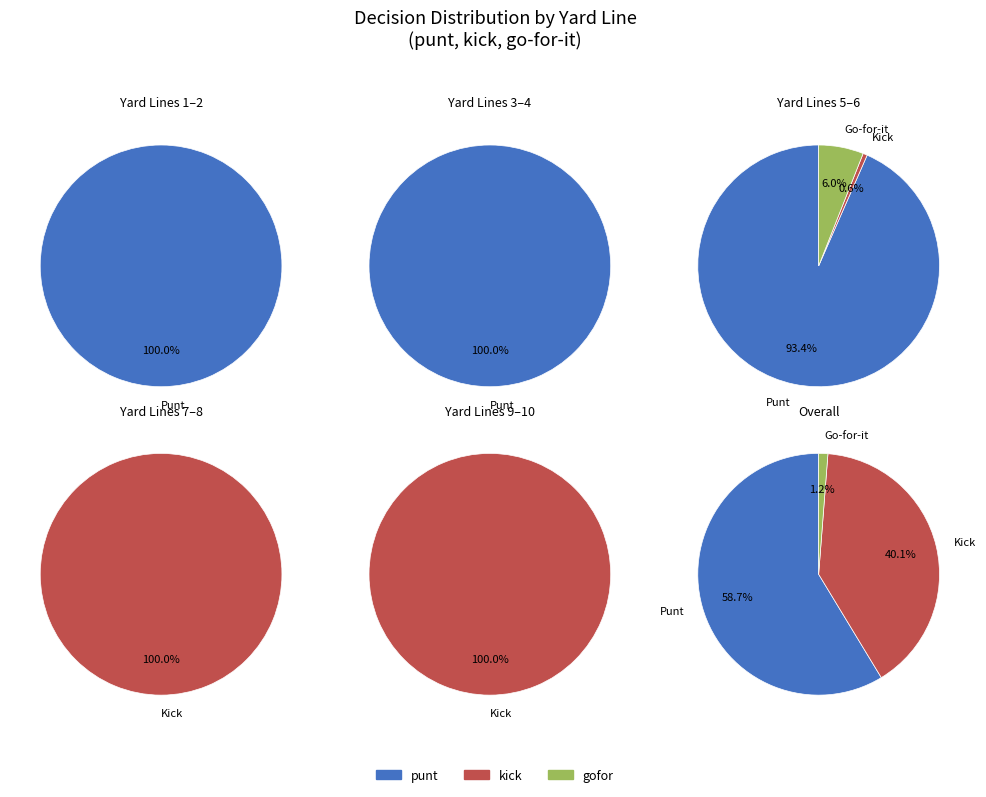

Is the sum of y=6 and y=9 greater than half?

No